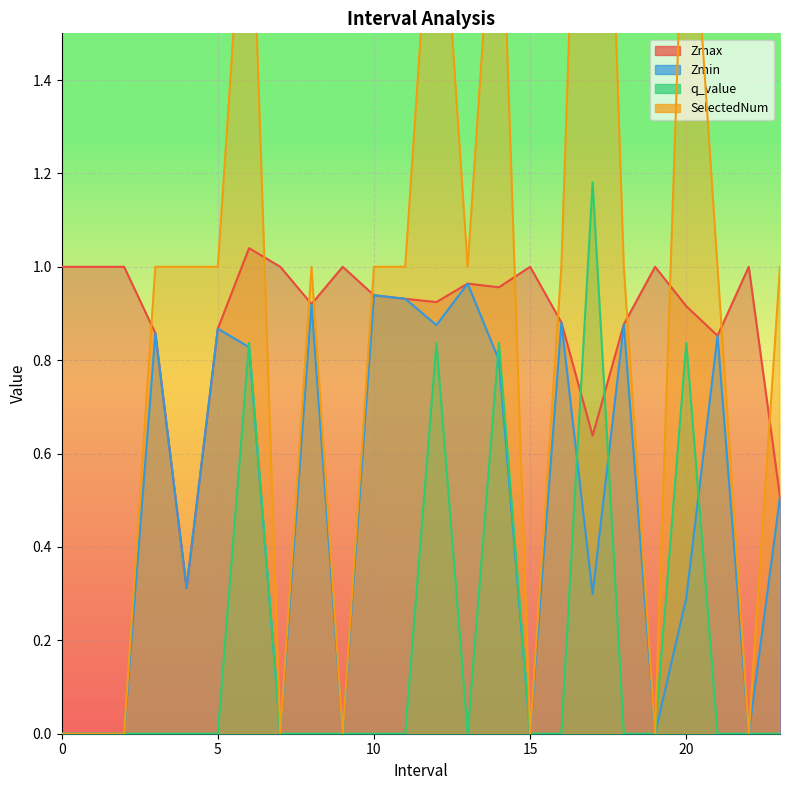

How many lines are shown in the chart?

4